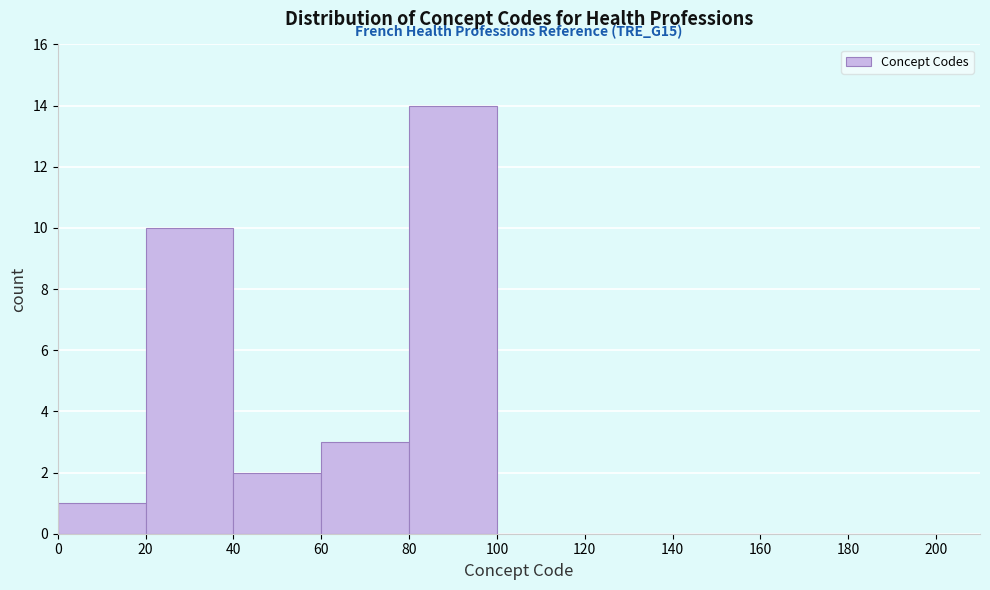

Which range on the x-axis has the tallest bar?

80 to 100